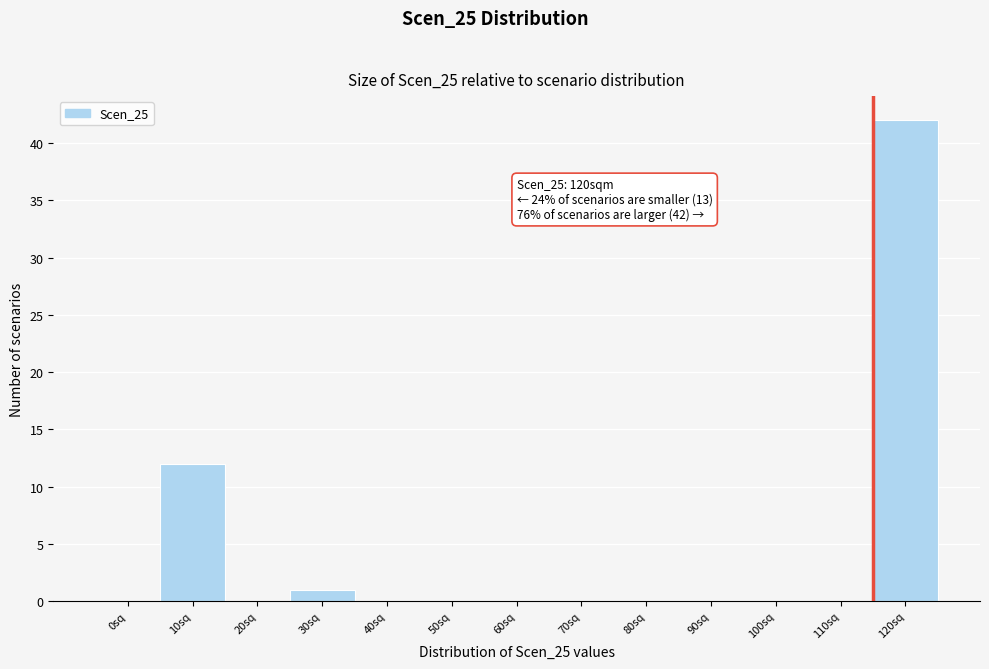

Reading left to right, what are all the values shown in this chart?

0sq=0	10sq=12	20sq=0	30sq=1	40sq=0	50sq=0	60sq=0	70sq=0	80sq=0	90sq=0	100sq=0	110sq=0	120sq=42